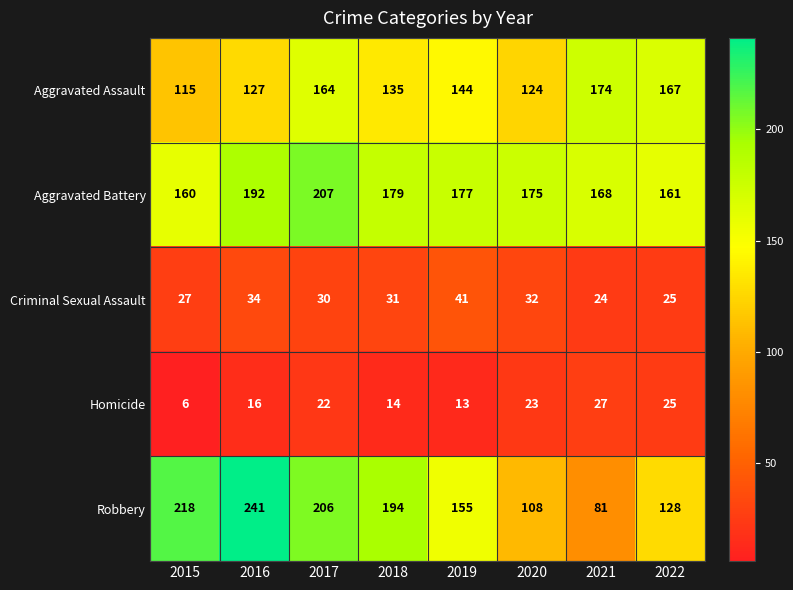

Which series has the largest range (max minus min)?

Robbery